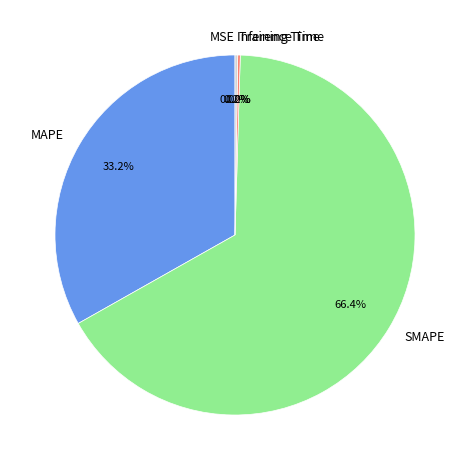

Is the sum of SMAPE and Training Time greater than half?

Yes